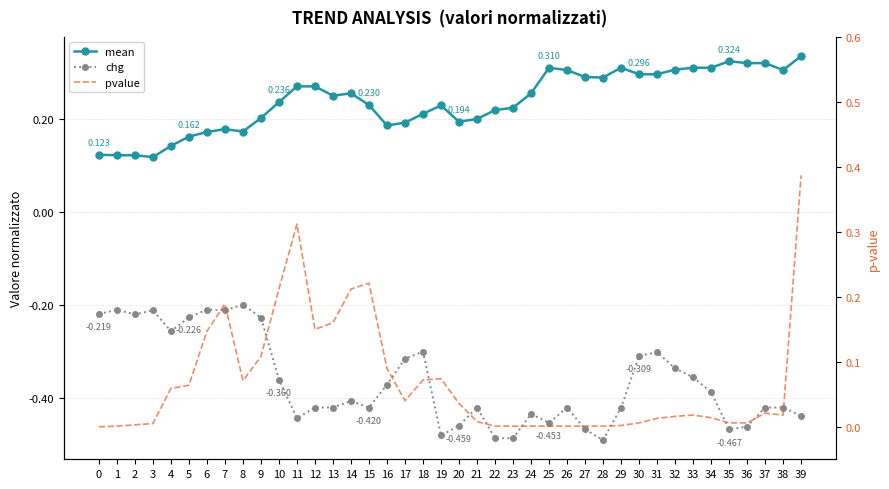

What is the maximum value shown in the chart?

0.4